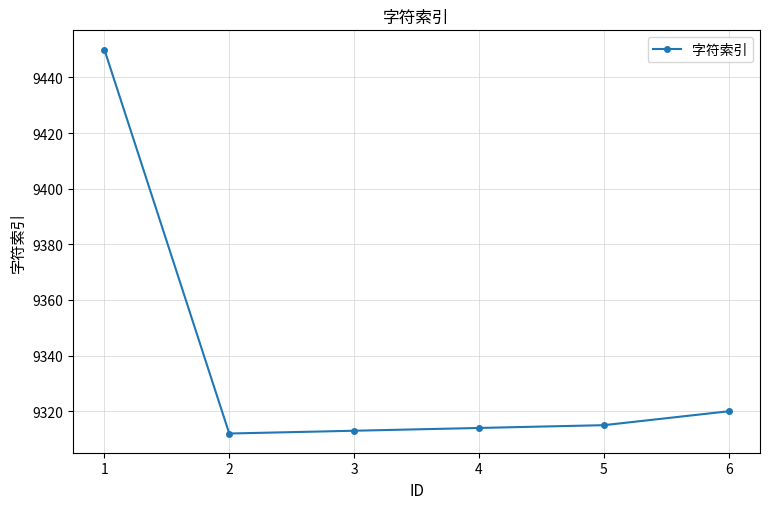

Reading right to left, extract all data points from this chart.

6=9320	5=9315	4=9314	3=9313	2=9312	1=9450